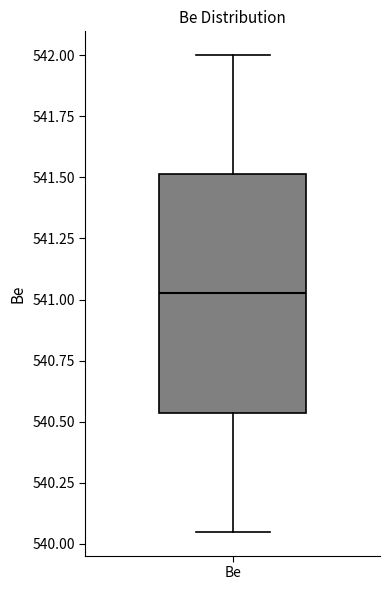

Where is the upper edge of the box for Be on the y-axis? The values are not printed on the chart, so give them approximately, as read against the axis.

541.50